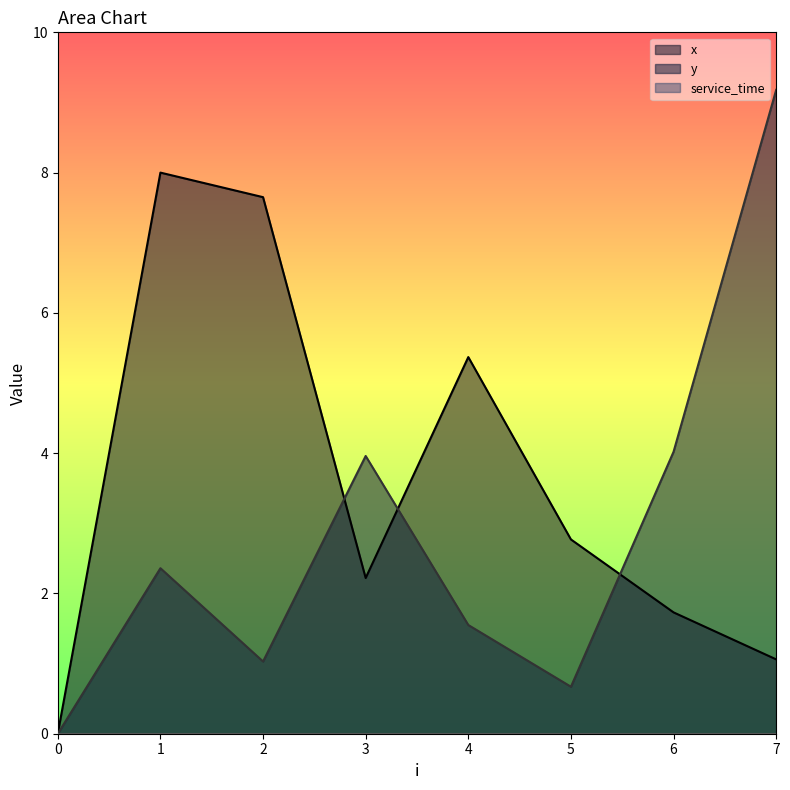

What is the approximate value of x at 3?

2.2